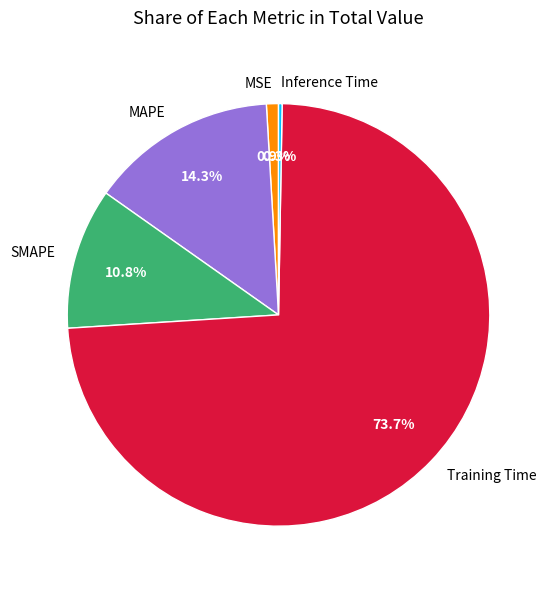

Which slice represents more than half of the pie?

Training Time